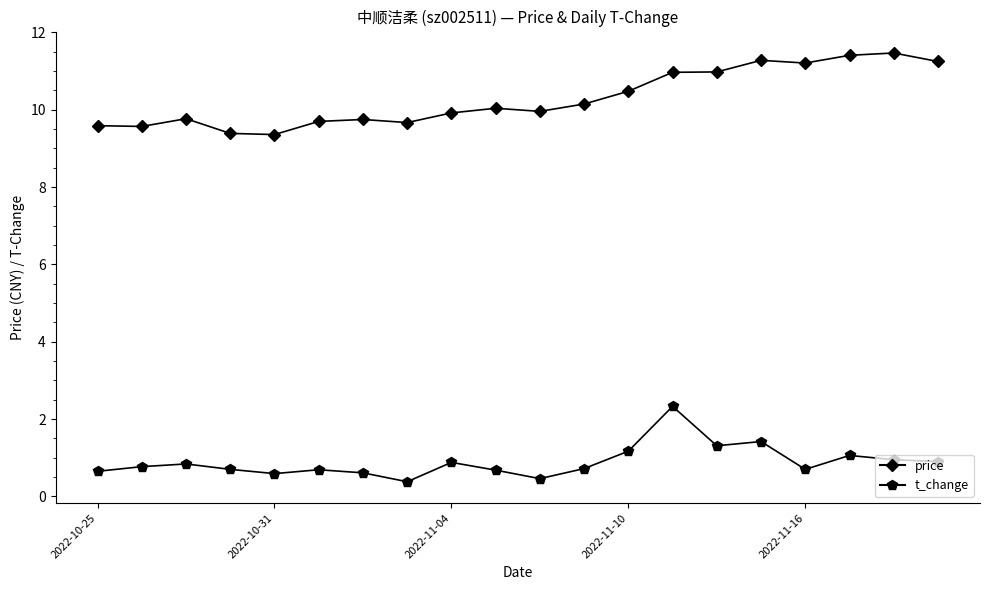

True or false: price and t_change intersect in this chart.

False